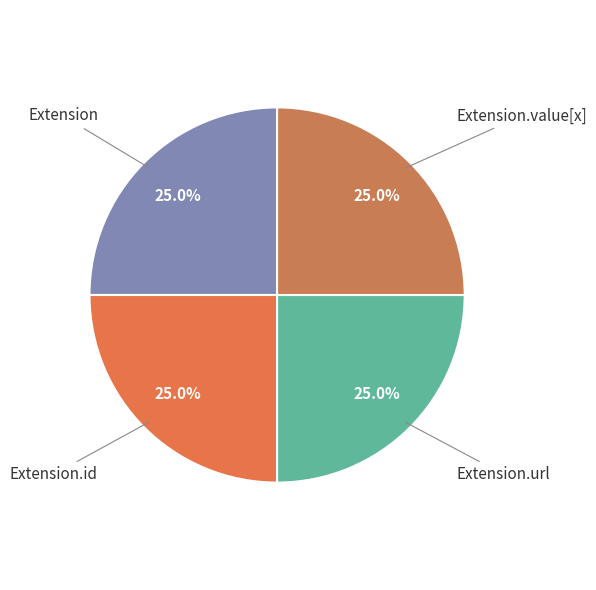

How much of the chart is everything except Extension.url?

75.0%